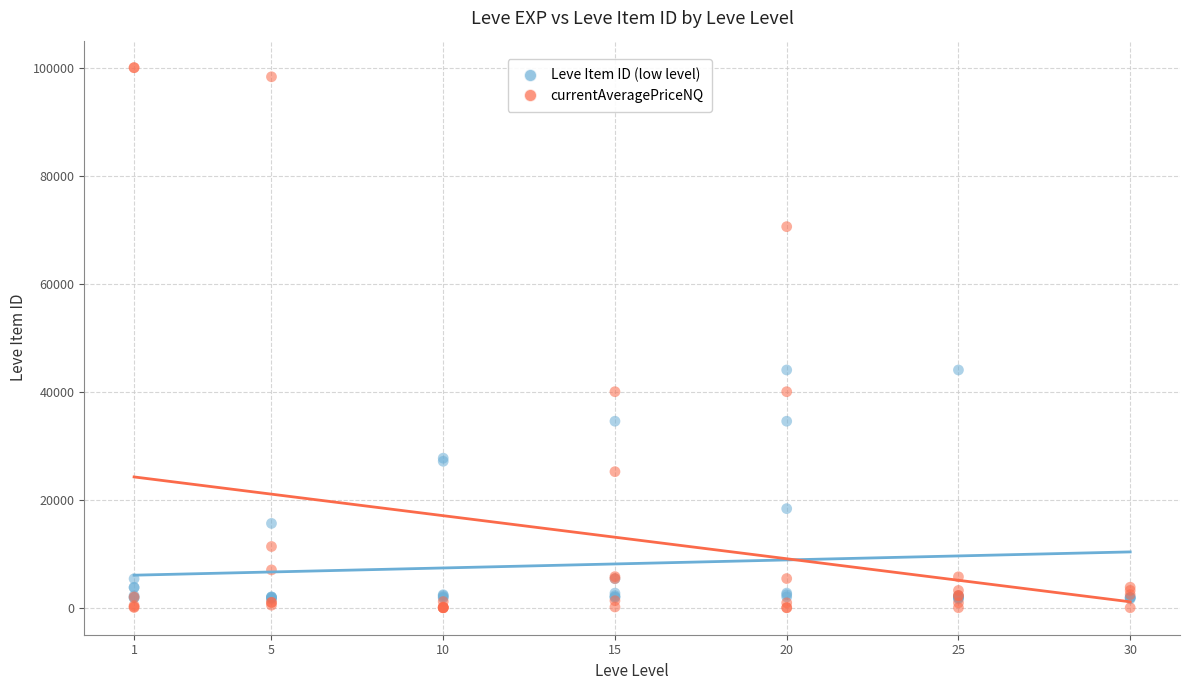

In the Leve Item ID (low level) series, what Y value is closest to 22813?

27114